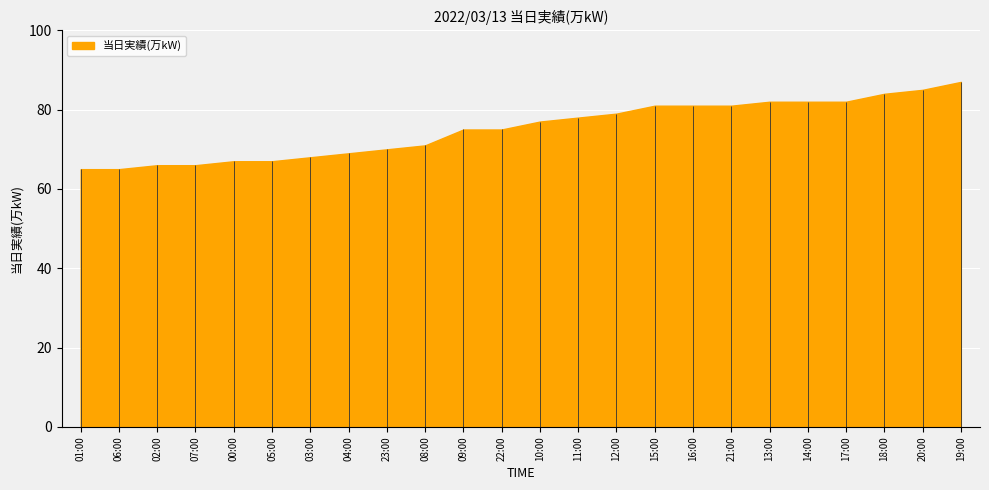

How many values exceed 77?

11